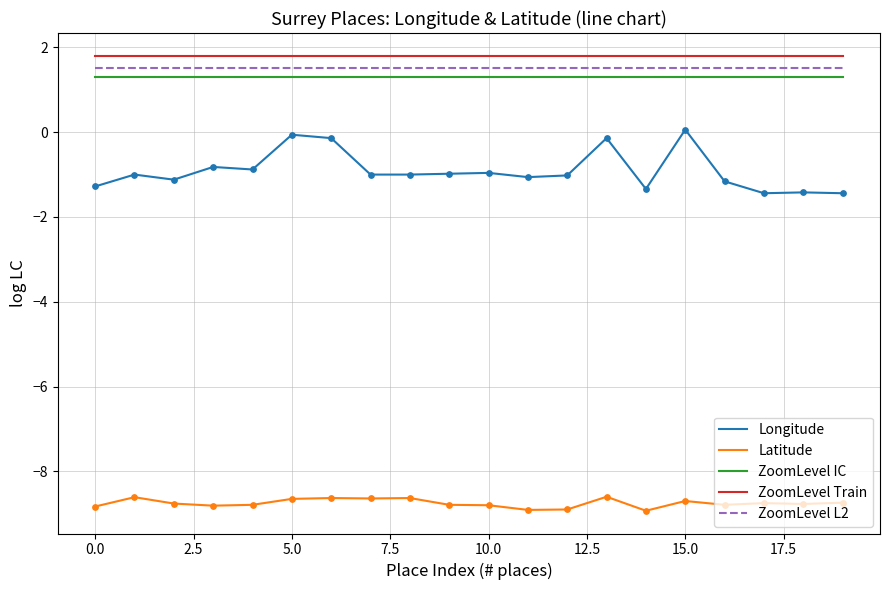

Which series has the widest spread of values?

Longitude